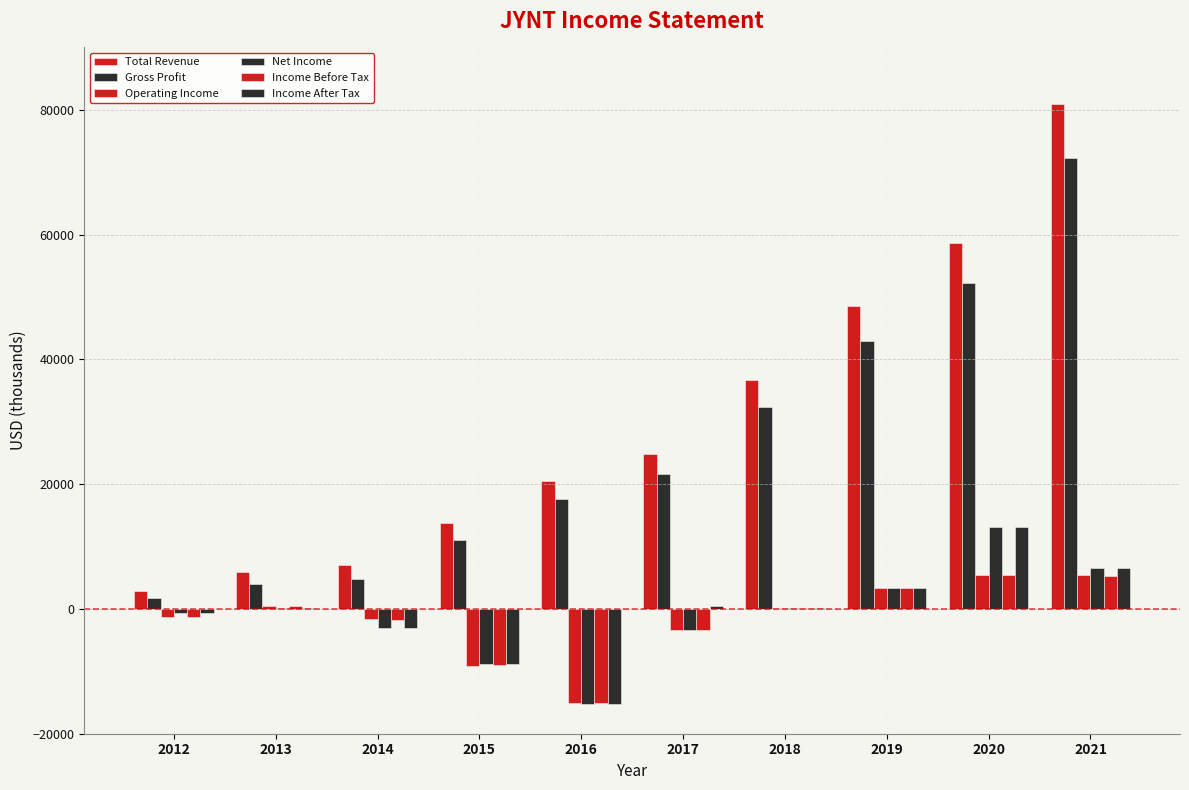

Which series has the largest range (max minus min)?

Total Revenue